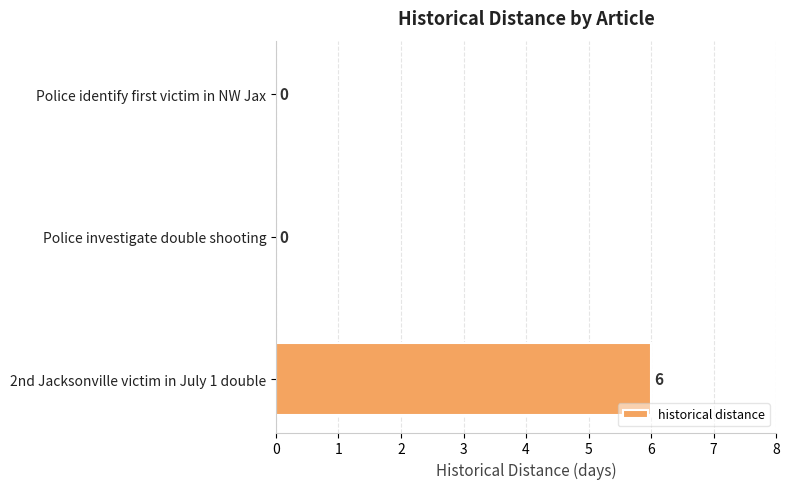

Are the bars horizontal?

Yes